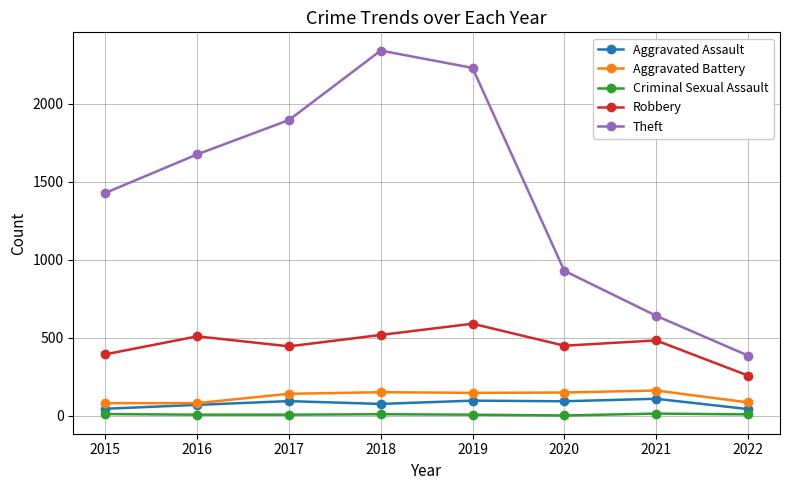

What are all the series names shown in the legend?

Aggravated Assault, Aggravated Battery, Criminal Sexual Assault, Robbery, Theft